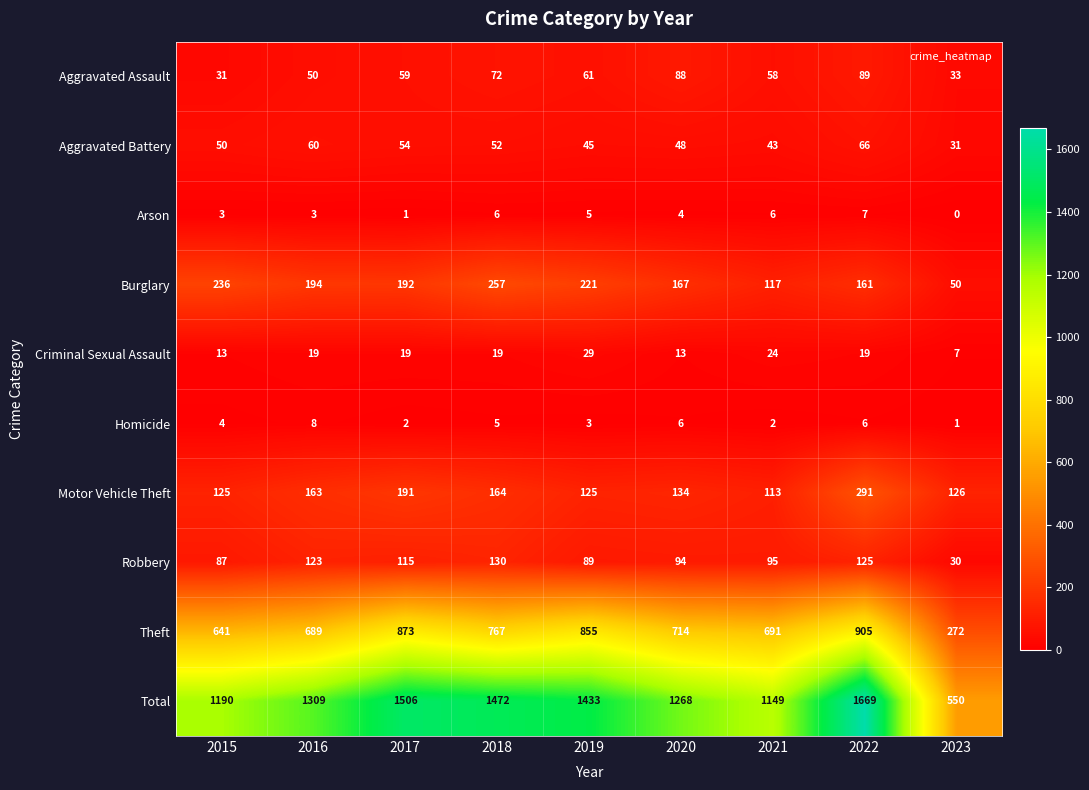

Between 2018 and 2023, which series saw the biggest shift?

Total